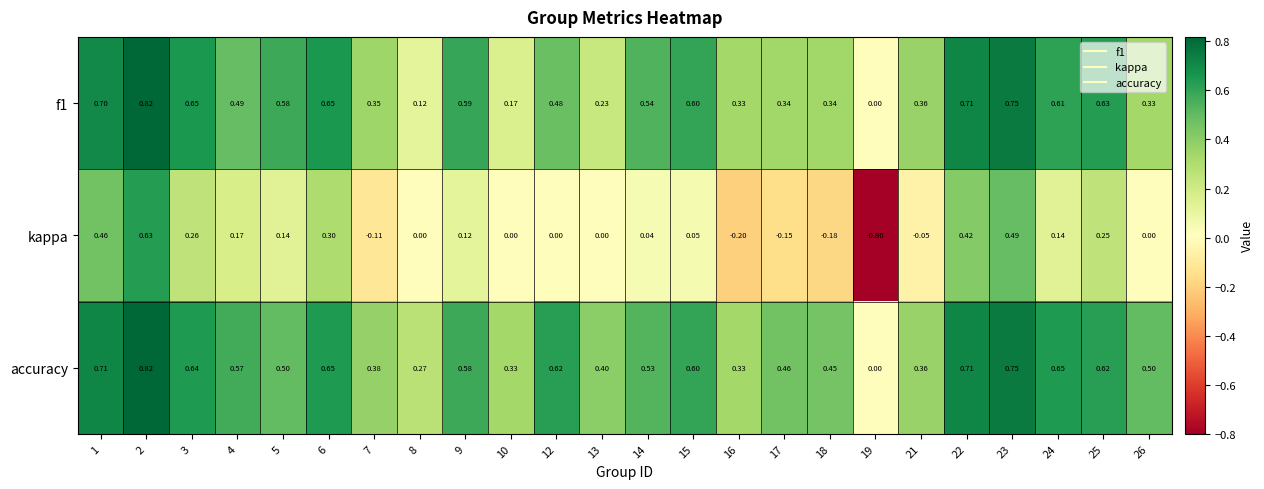

What is the minimum value shown in the chart?

-0.8